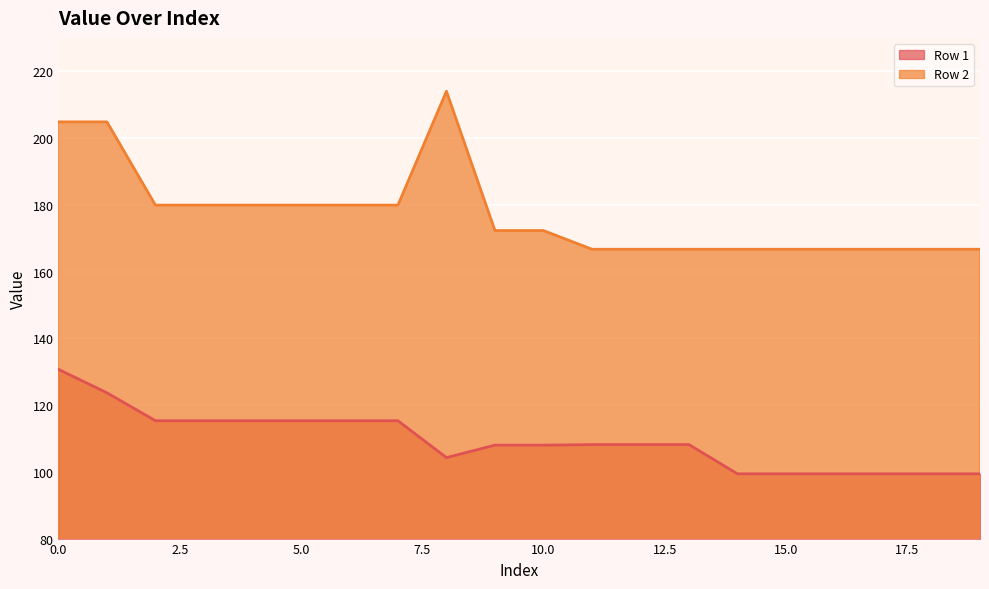

Between 17 and 18, which is larger?

17